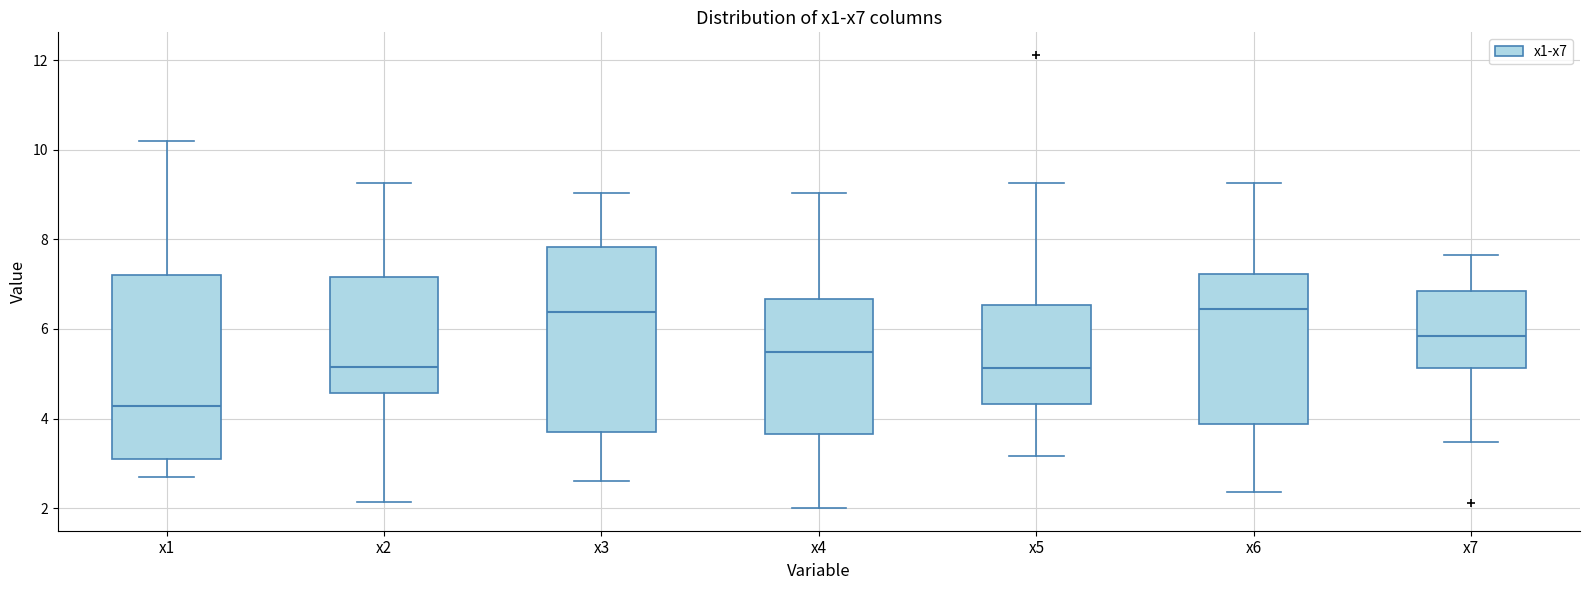

Reading left to right, read every box against the y-axis: the position of its median line, the range the box covers, and the ends of its whiskers. The values are not printed on the chart, so give them approximately, as read against the axis.

x1: median 4.2, box 3.0 to 7.2, whiskers 2.8 to 10.2
x2: median 5.2, box 4.6 to 7.2, whiskers 2.2 to 9.2
x3: median 6.4, box 3.6 to 7.8, whiskers 2.6 to 9.0
x4: median 5.4, box 3.6 to 6.6, whiskers 2.0 to 9.0
x5: median 5.2, box 4.4 to 6.6, whiskers 3.2 to 9.2
x6: median 6.4, box 3.8 to 7.2, whiskers 2.4 to 9.2
x7: median 5.8, box 5.2 to 6.8, whiskers 3.4 to 7.6